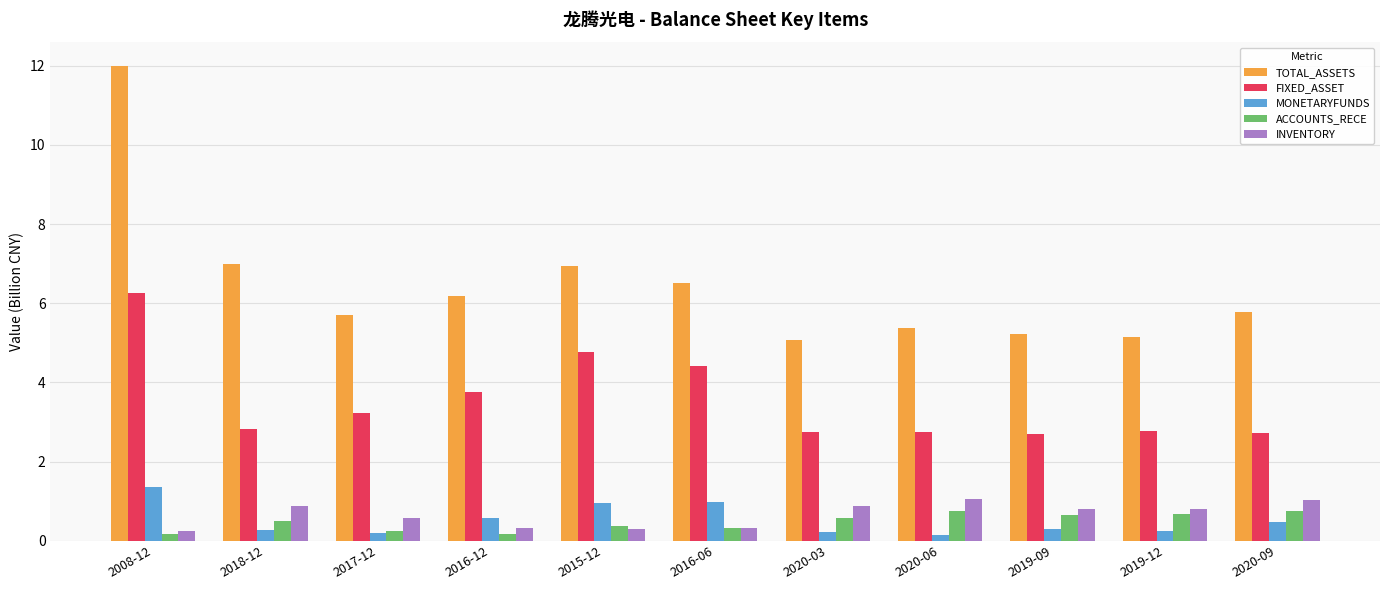

What is the difference between the INVENTORY values at 2020-03 and 2019-09?

0.1